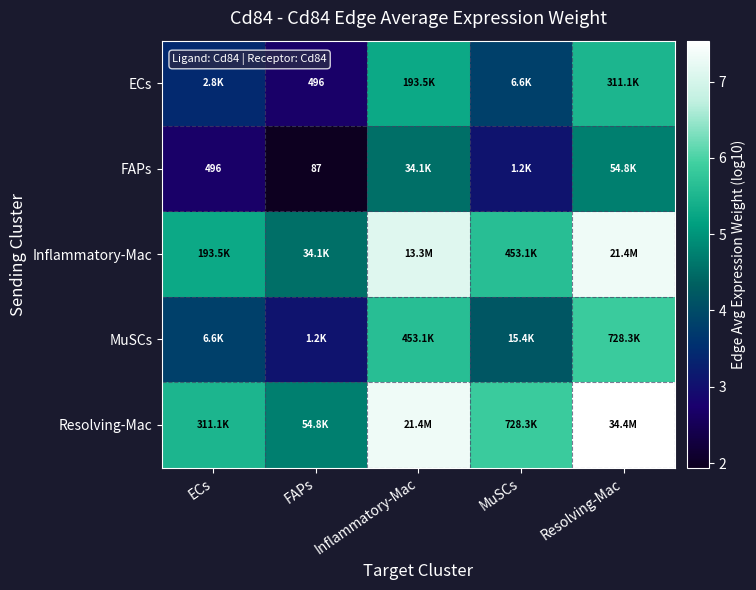

Is the value of FAPs at FAPs greater than the value of ECs at FAPs?

No